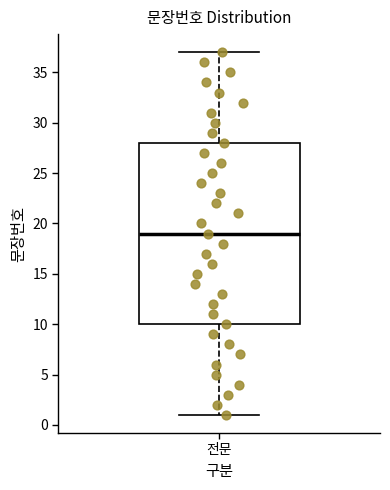

Transcribe this box plot: give where the median line is, the range the box spans, and where the two whiskers end, as read against the y-axis. The values are not printed on the chart, so give them approximately, as read against the axis.

median 19, box 10 to 28, whiskers 1 to 37